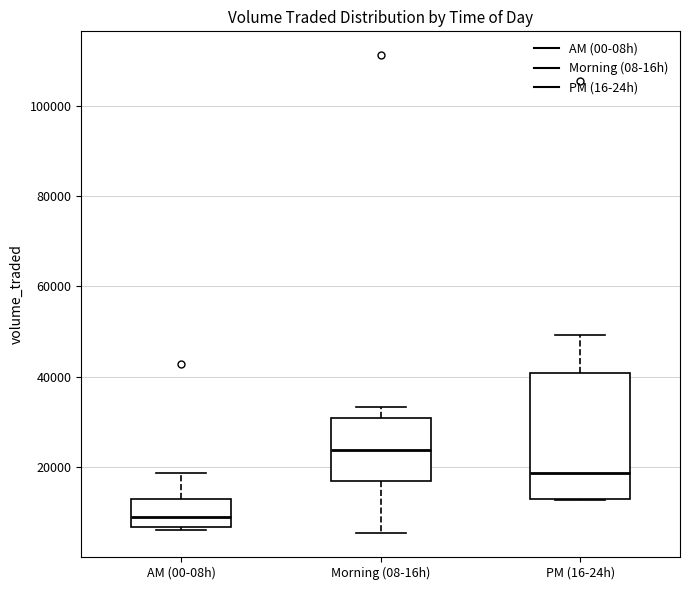

Comparing the boxes themselves (not the whiskers), which one is the tallest?

PM (16-24h)